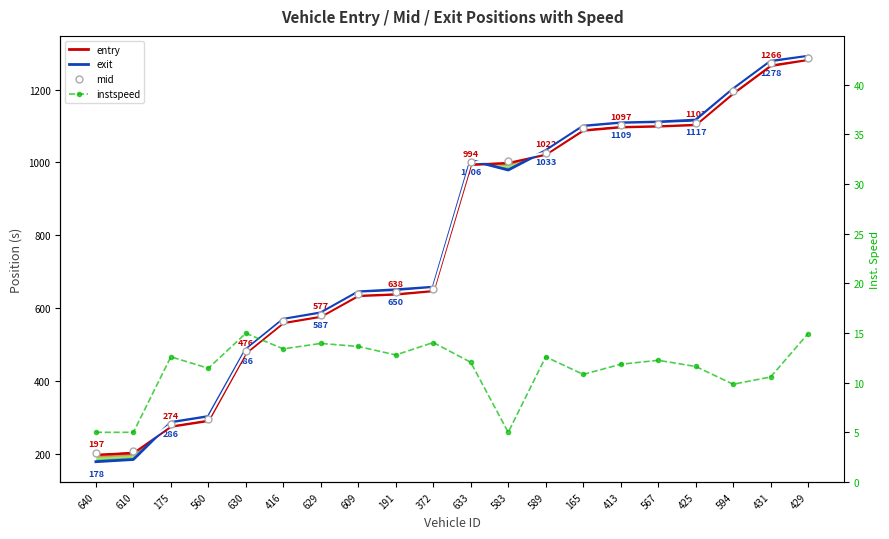

How many categories are shown in the chart?

20